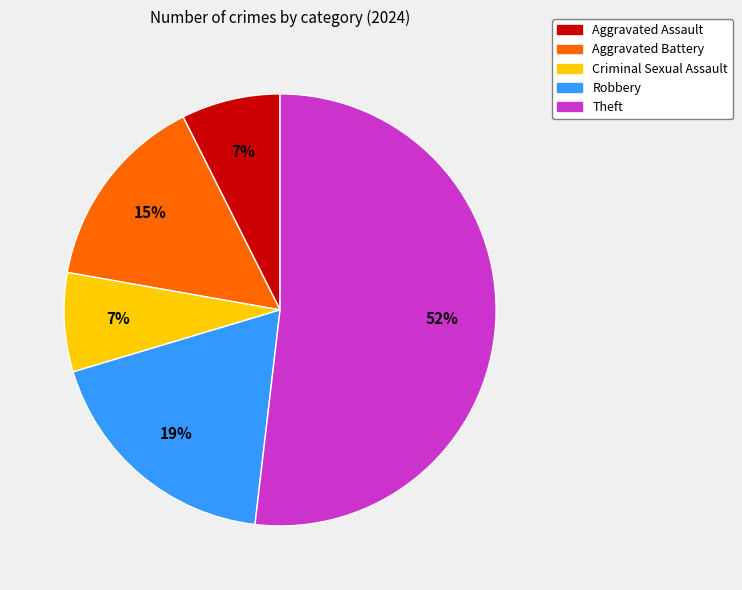

To the nearest percent, what percentage of the pie is Robbery?

19%